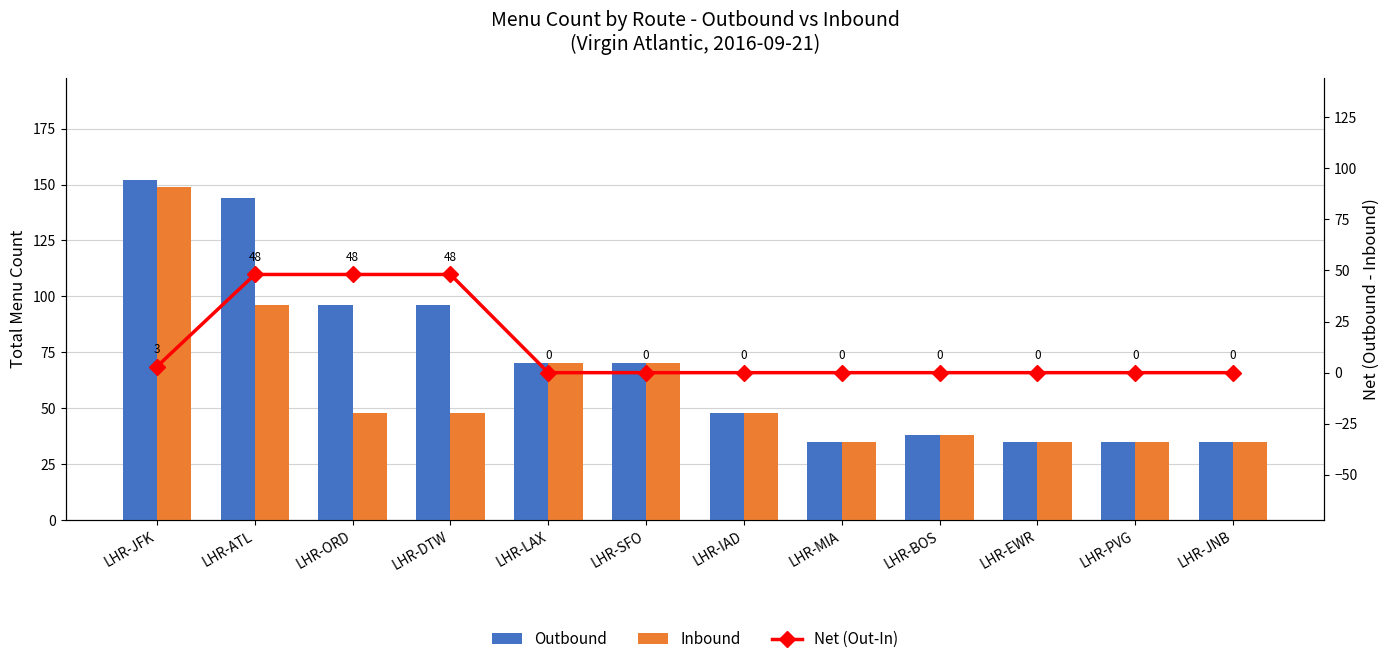

How many data points does each series have?

12